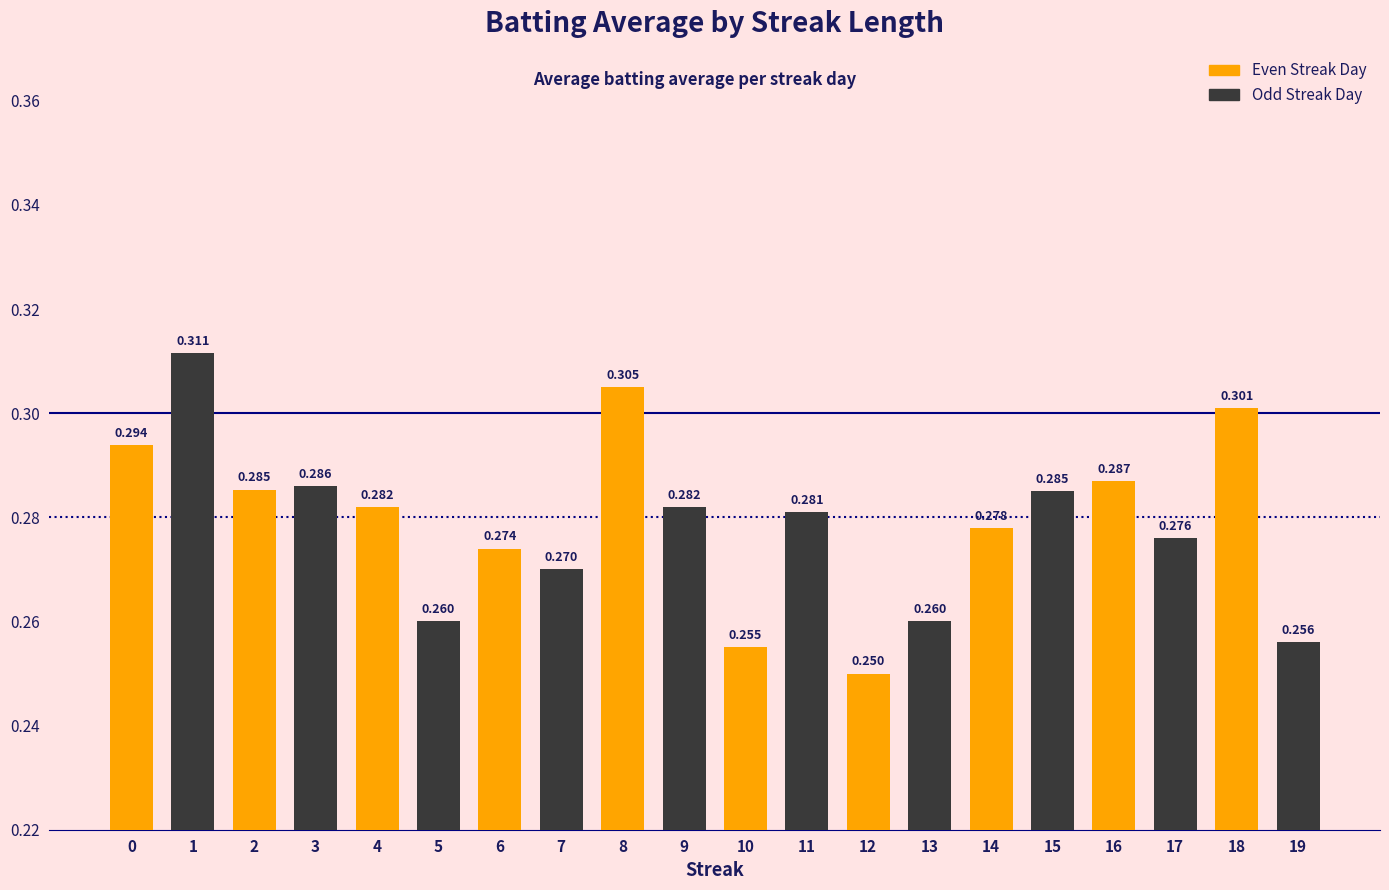

Which series has the largest total across all categories?

Even Streak Day